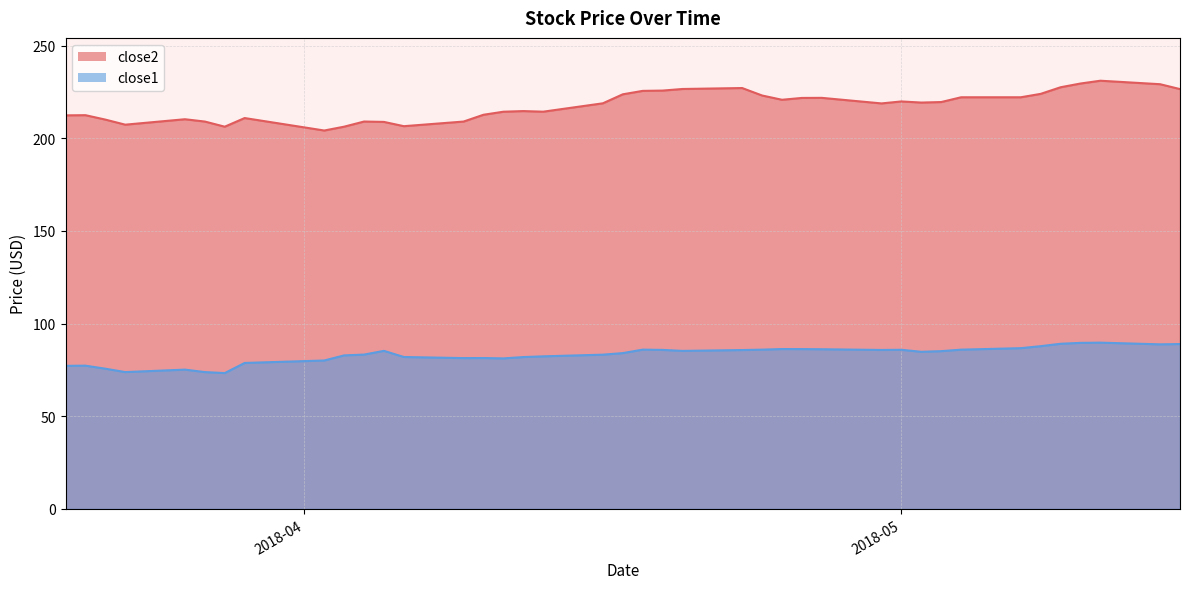

Is the value of close2 at 2018-05-01 greater than the value of close1 at 2018-04-25?

Yes